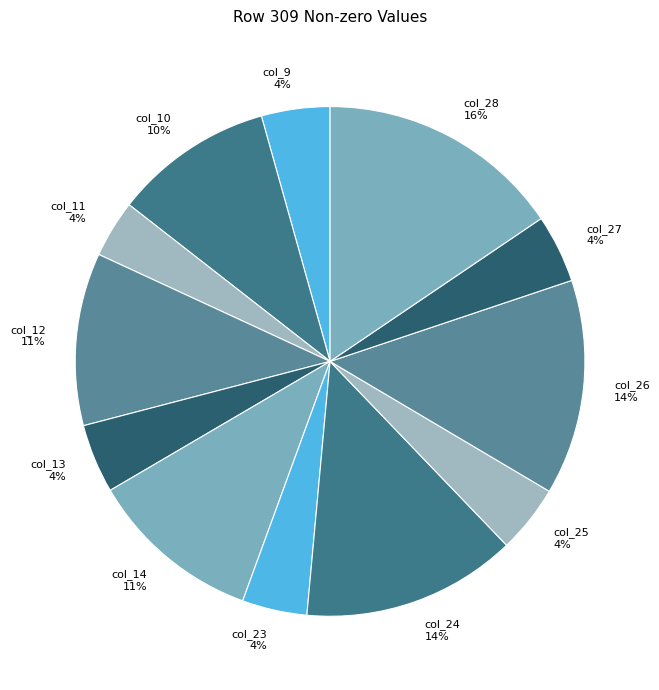

Is it true that col_12 11% is 11% of the pie?

True